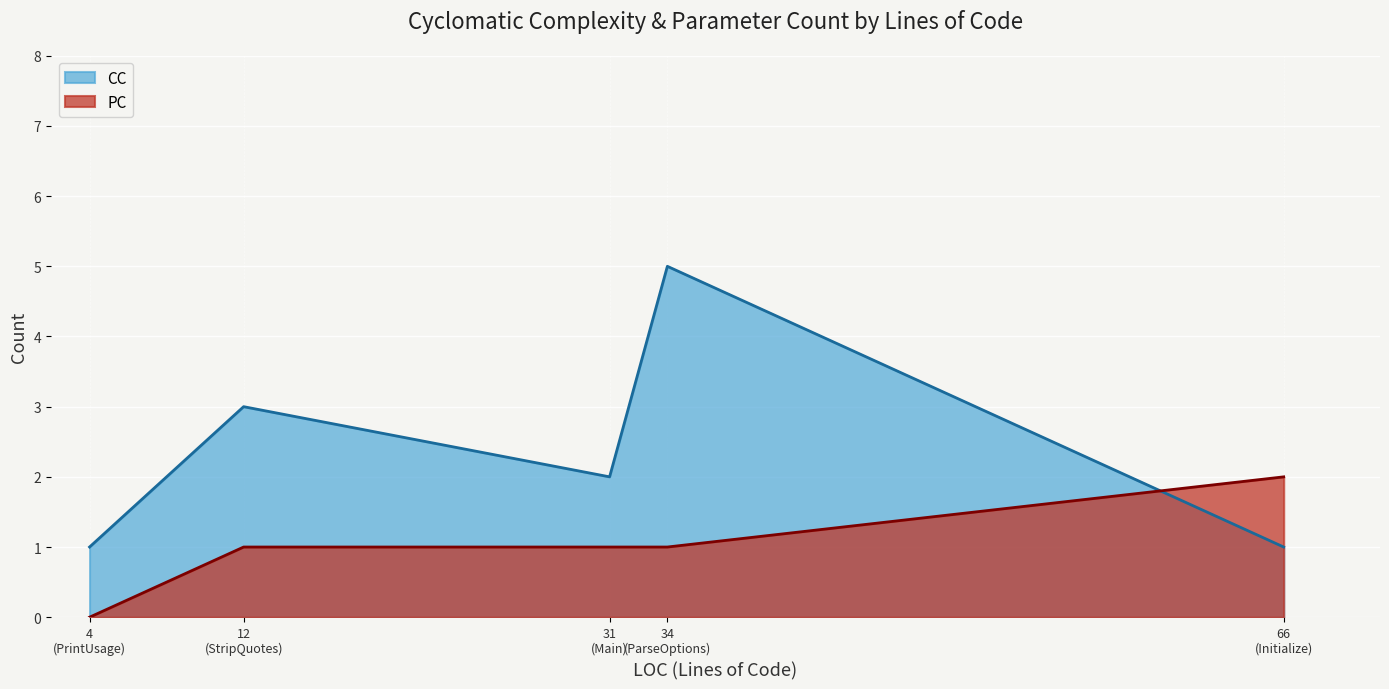

How many interior local peaks does the CC series have?

2